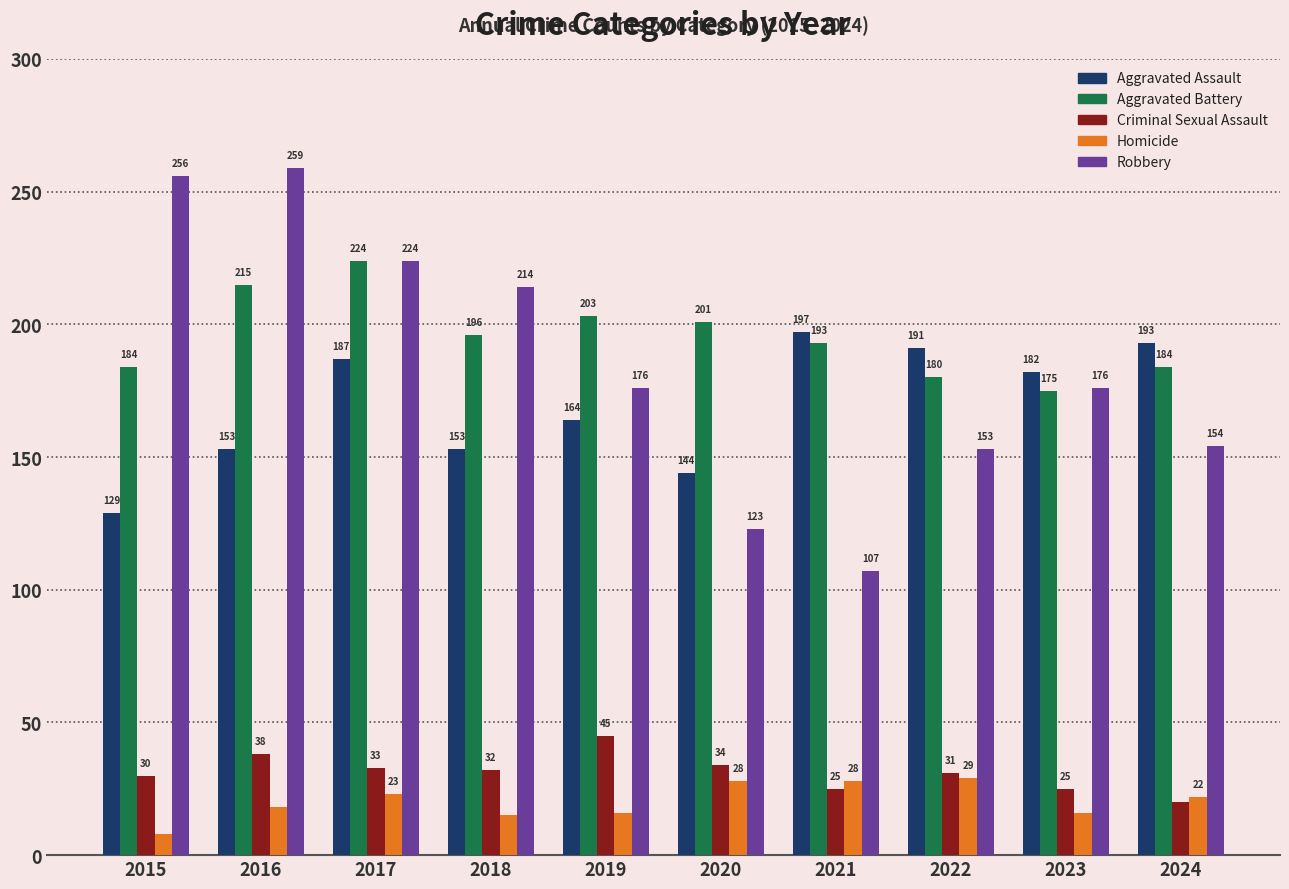

Where is Aggravated Battery nearest to the value 199?

2020